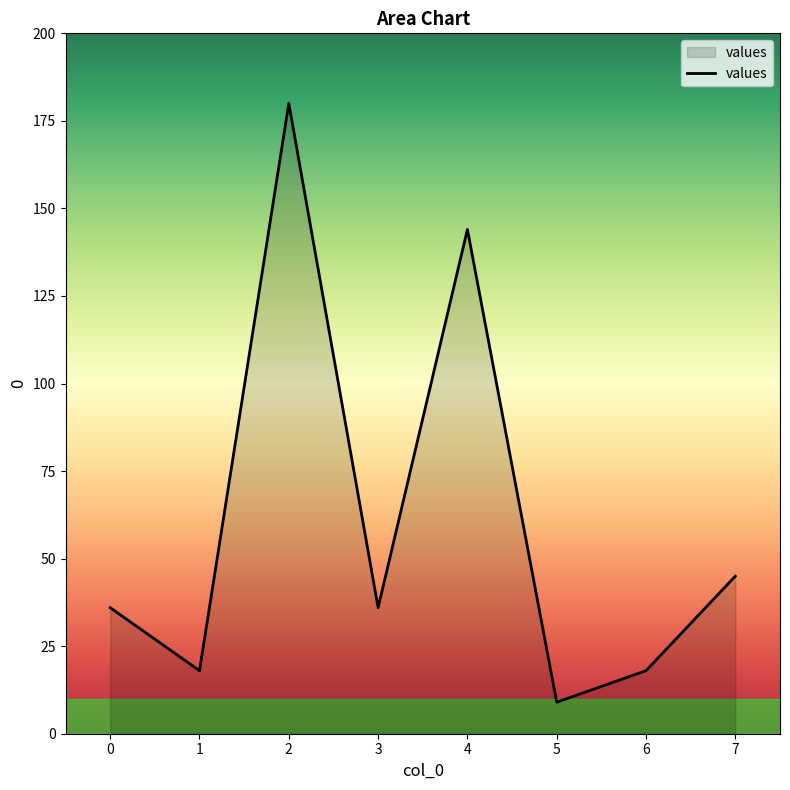

How many interior local valleys (lower than both neighbors) does the data have?

3